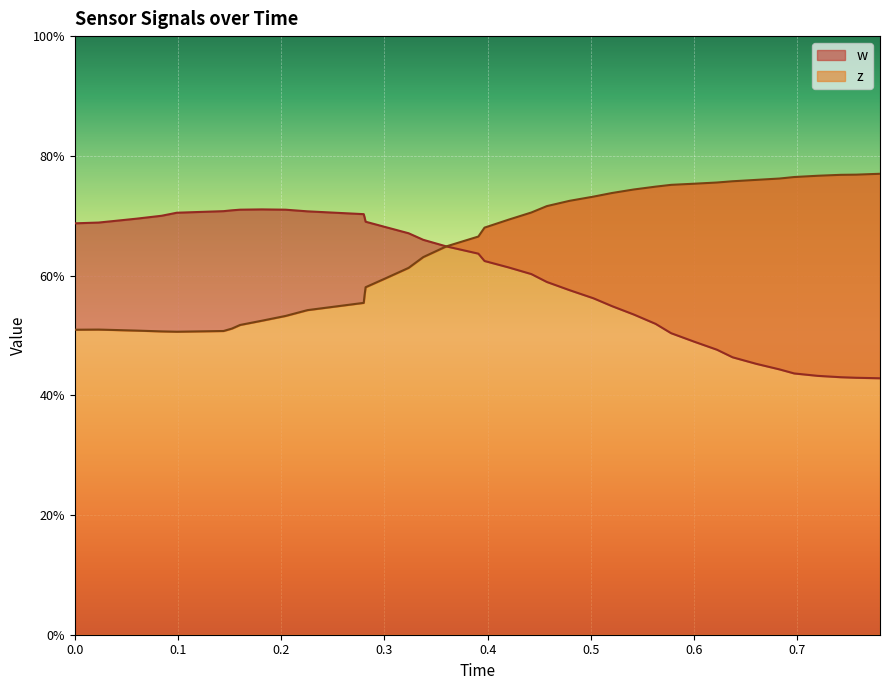

How many z values are between 0 and 1?

40